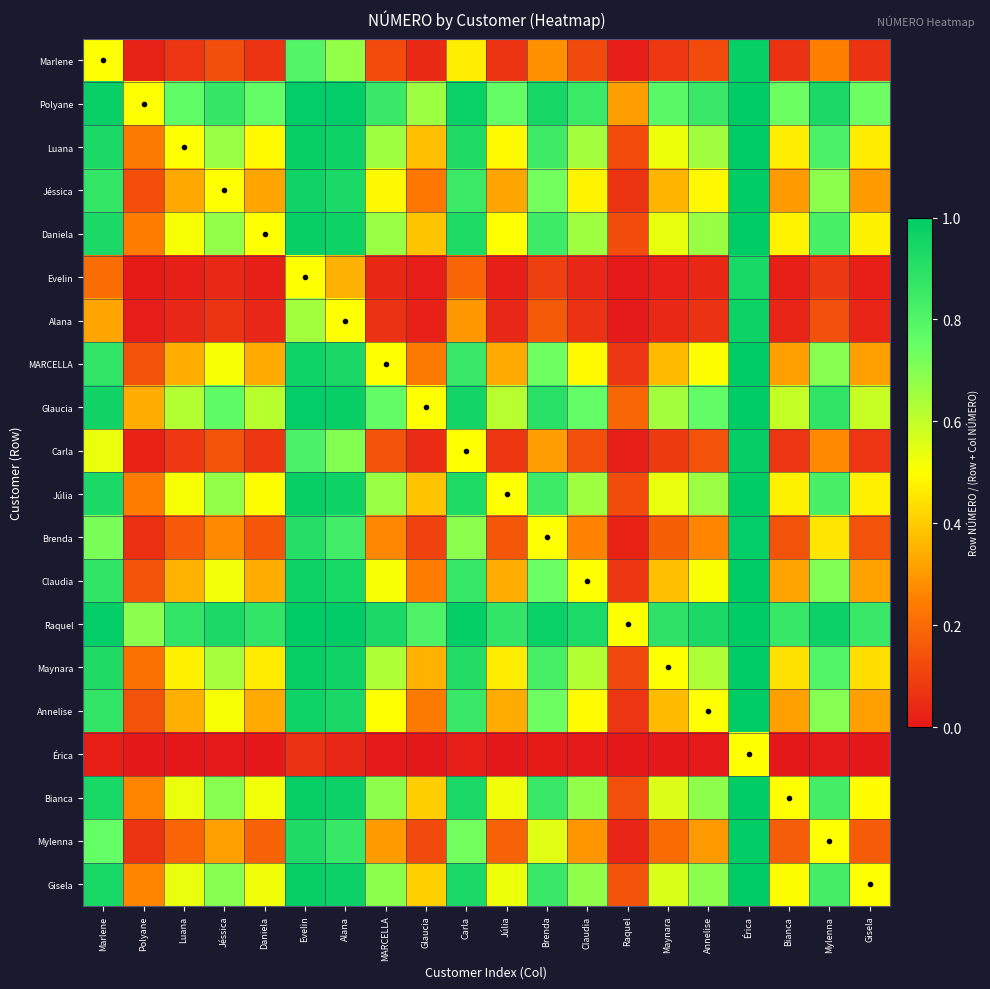

Which category has the lowest value across all series?

Raquel